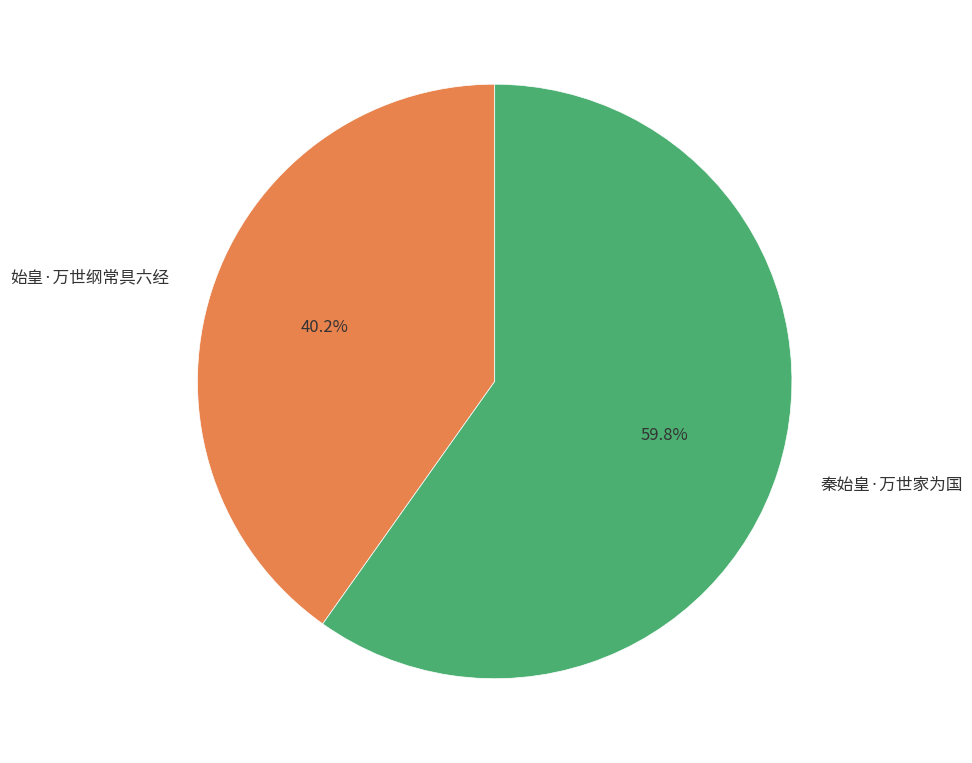

What is the largest slice in the pie chart?

秦始皇·万世家为国